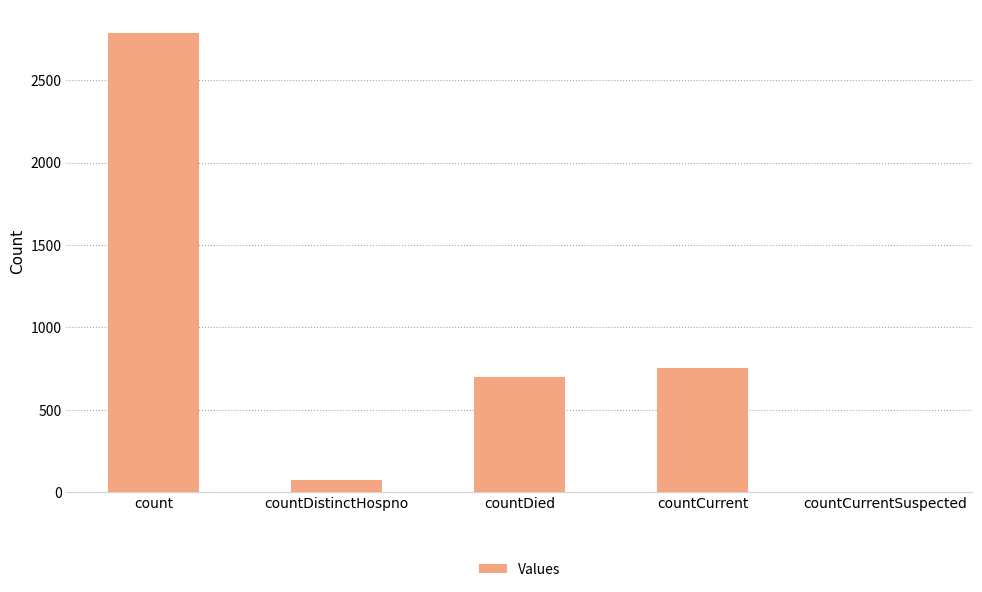

Which label corresponds to the largest value in the chart?

count